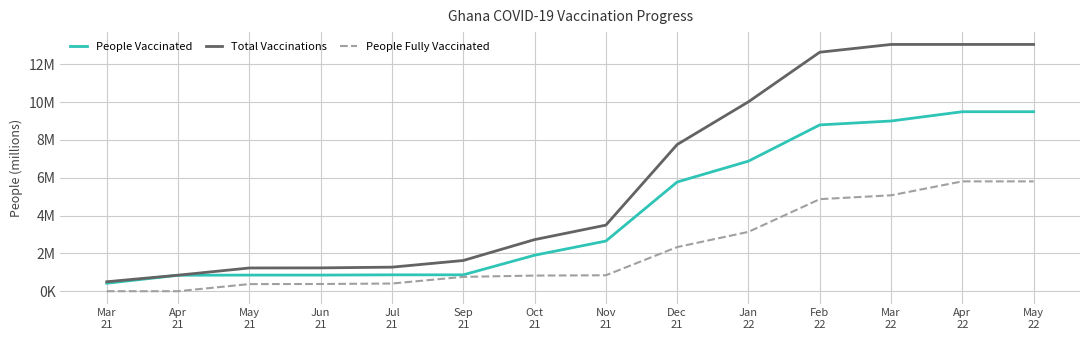

Which series has the widest spread of values?

Total Vaccinations